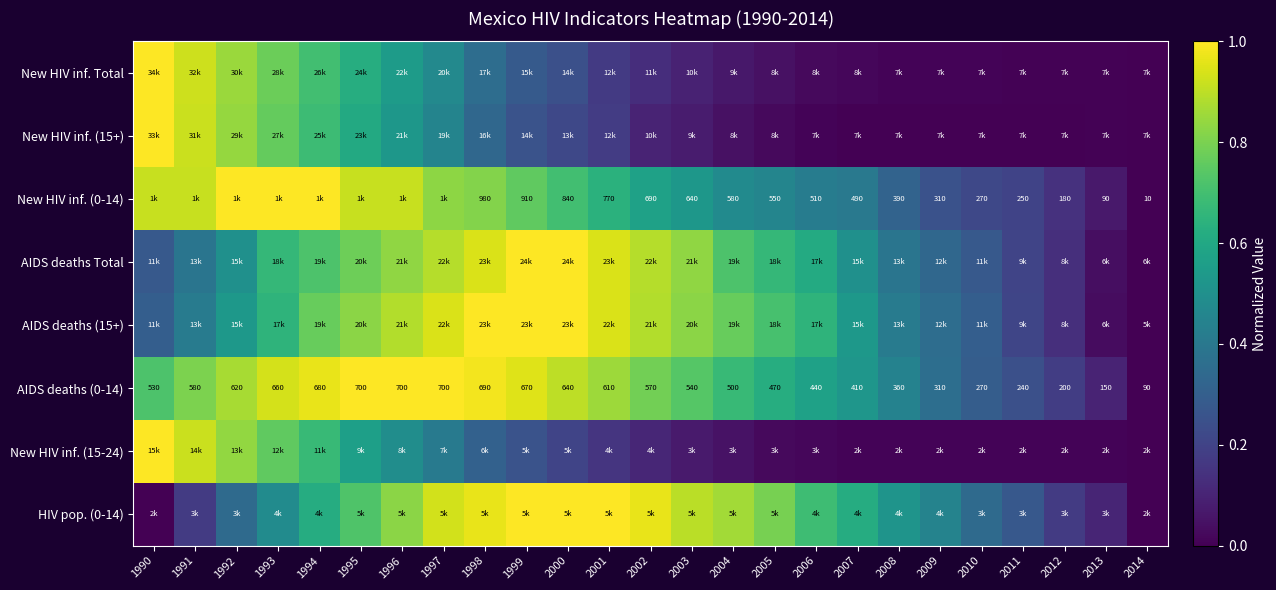

Rank the categories by AIDS deaths (15+) value from highest to lowest.

1998, 1999, 2000, 1997, 2001, 1996, 2002, 1995, 2003, 1994, 2004, 2005, 1993, 2006, 1992, 2007, 1991, 2008, 2009, 1990, 2010, 2011, 2012, 2013, 2014